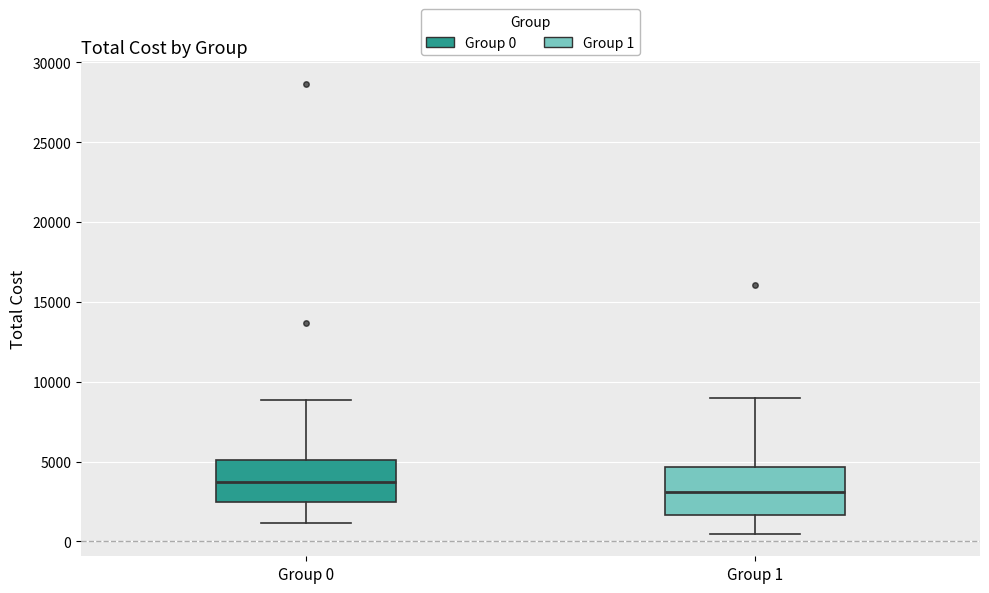

Which box's median line is the highest?

Group 0